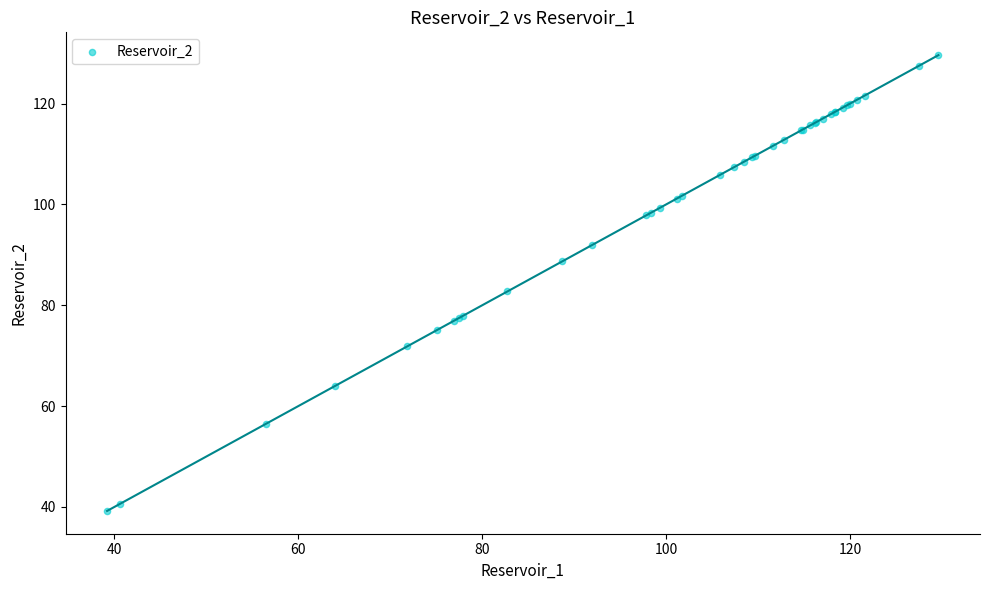

What Y value in the scatter plot is closest to 84?

82.7